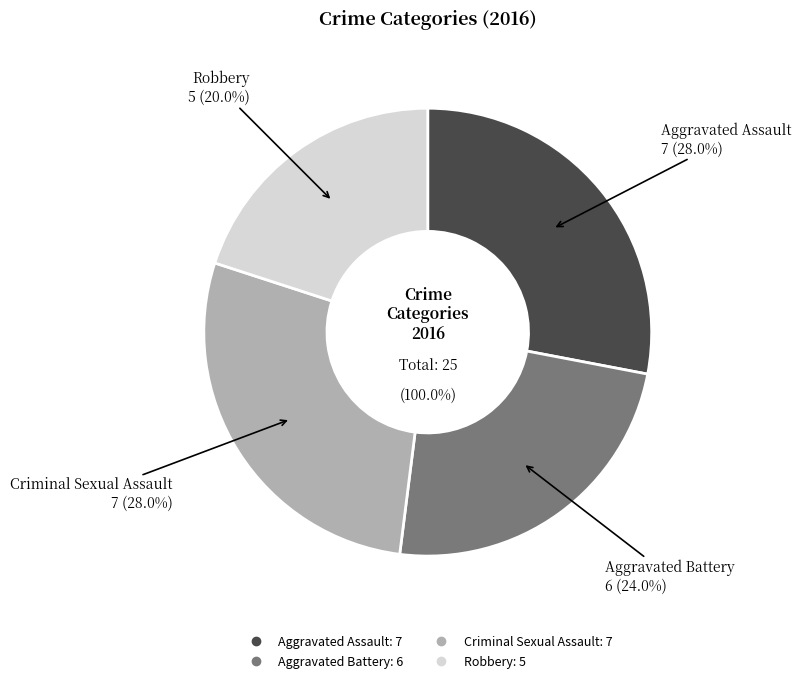

Does Aggravated Battery account for over 50% of the chart?

No